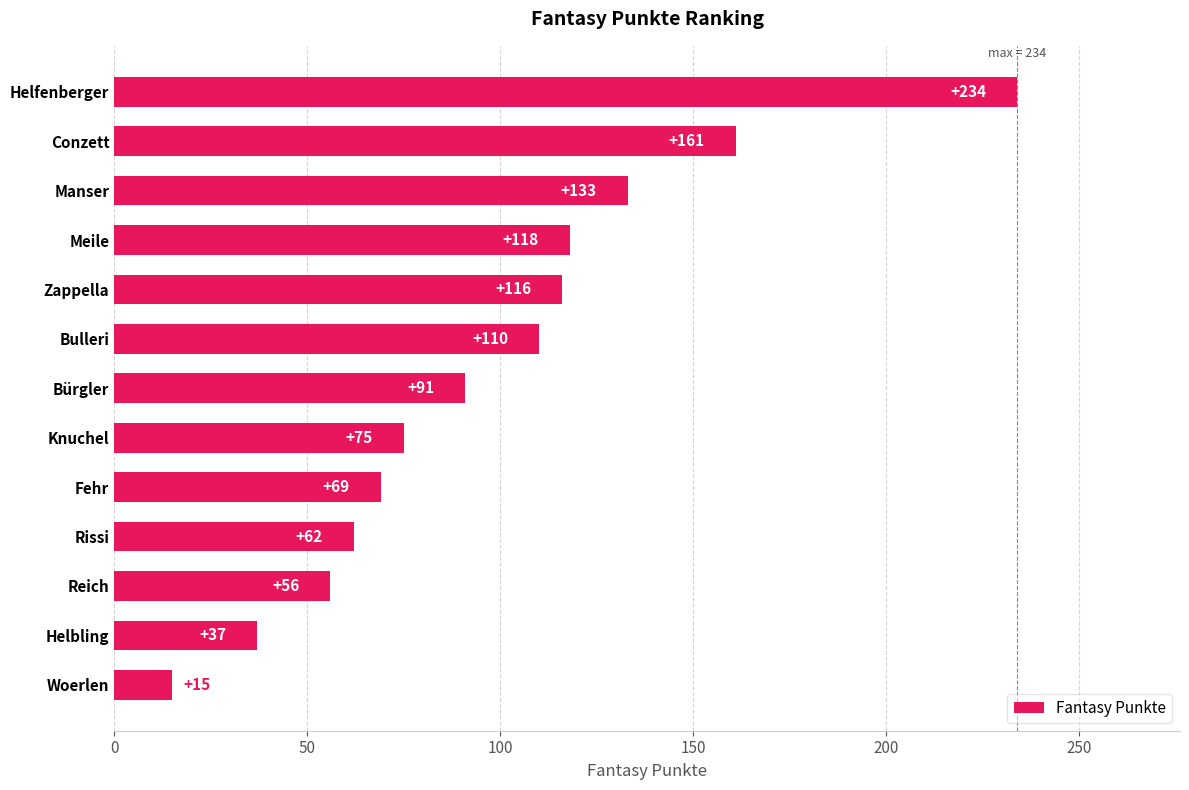

The chart shows a value of 85 at Reich. True or false?

False